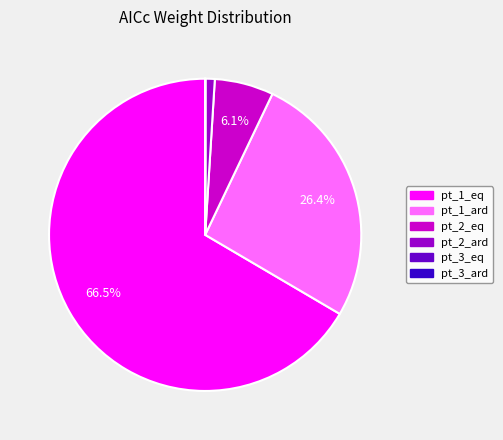

Is pt_2_ard the majority of the pie?

No